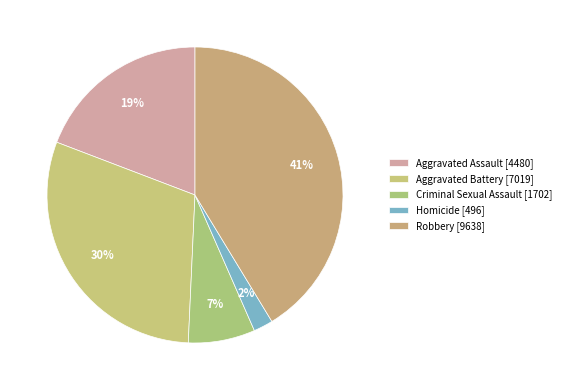

How many segments does this pie chart have?

5